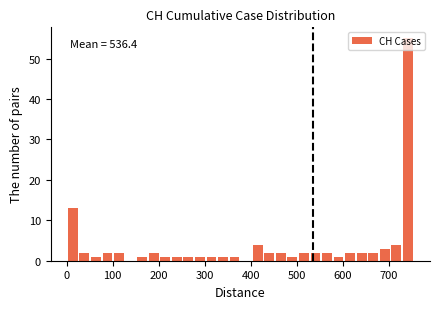

Around what value on the x-axis is the tallest bar? Give the approximate position of its centre, as read against the axis.

740